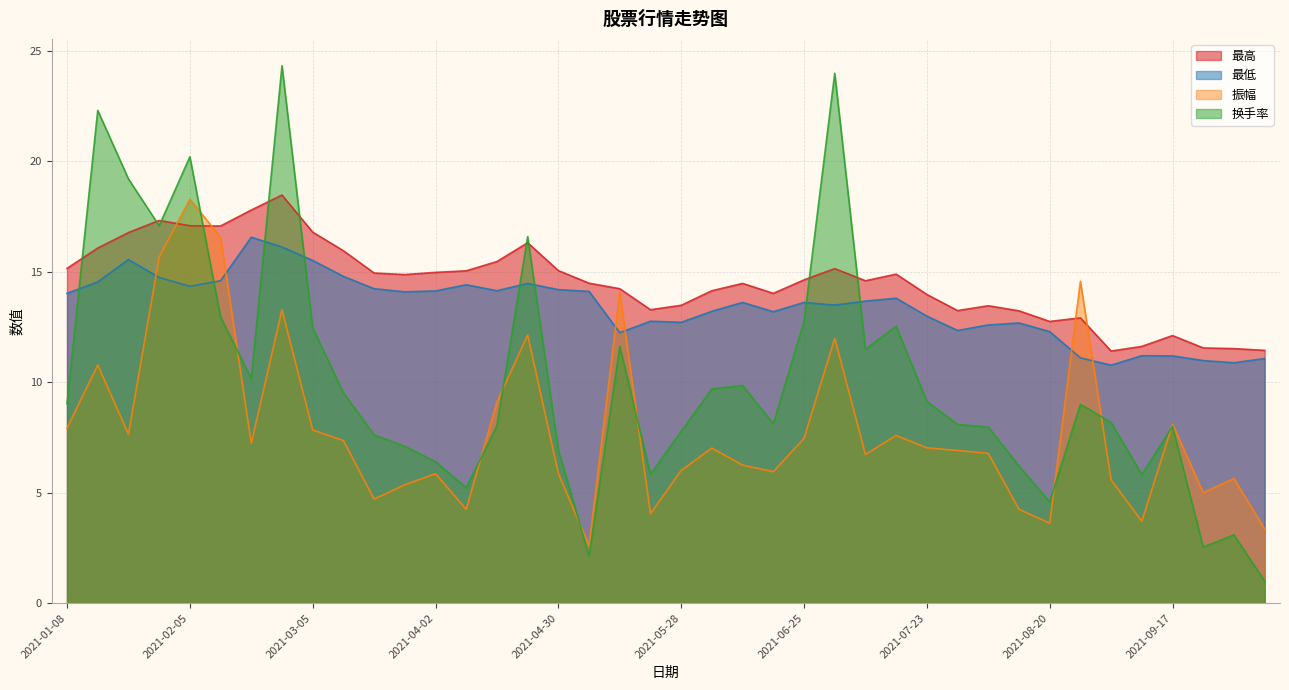

Is it true that 换手率 equals 1.3 at 2021-09-10?

False